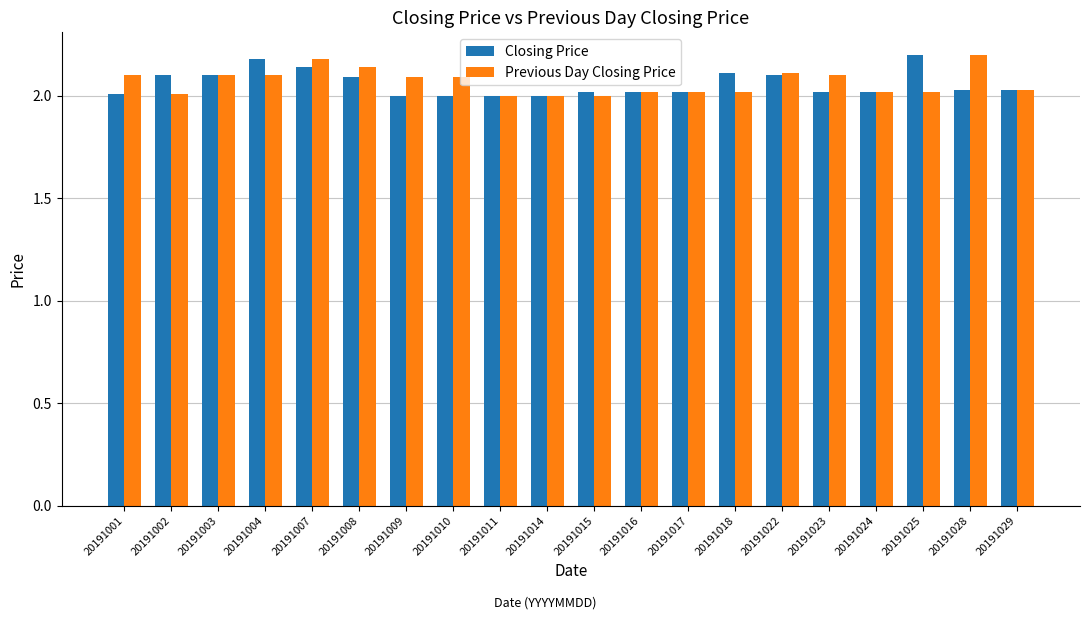

What is the total value across all series at 20191022?

4.2